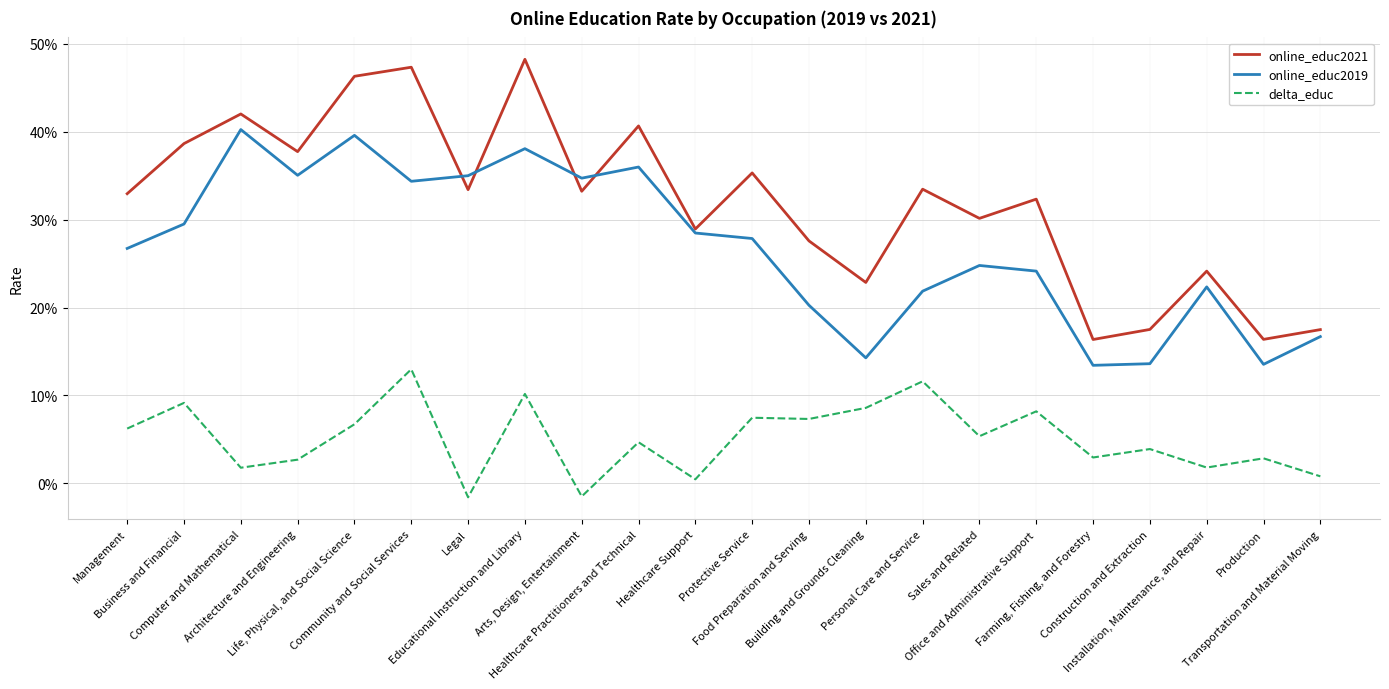

Rank the series by their maximum value, from lowest to highest.

delta_educ, online_educ2019, online_educ2021